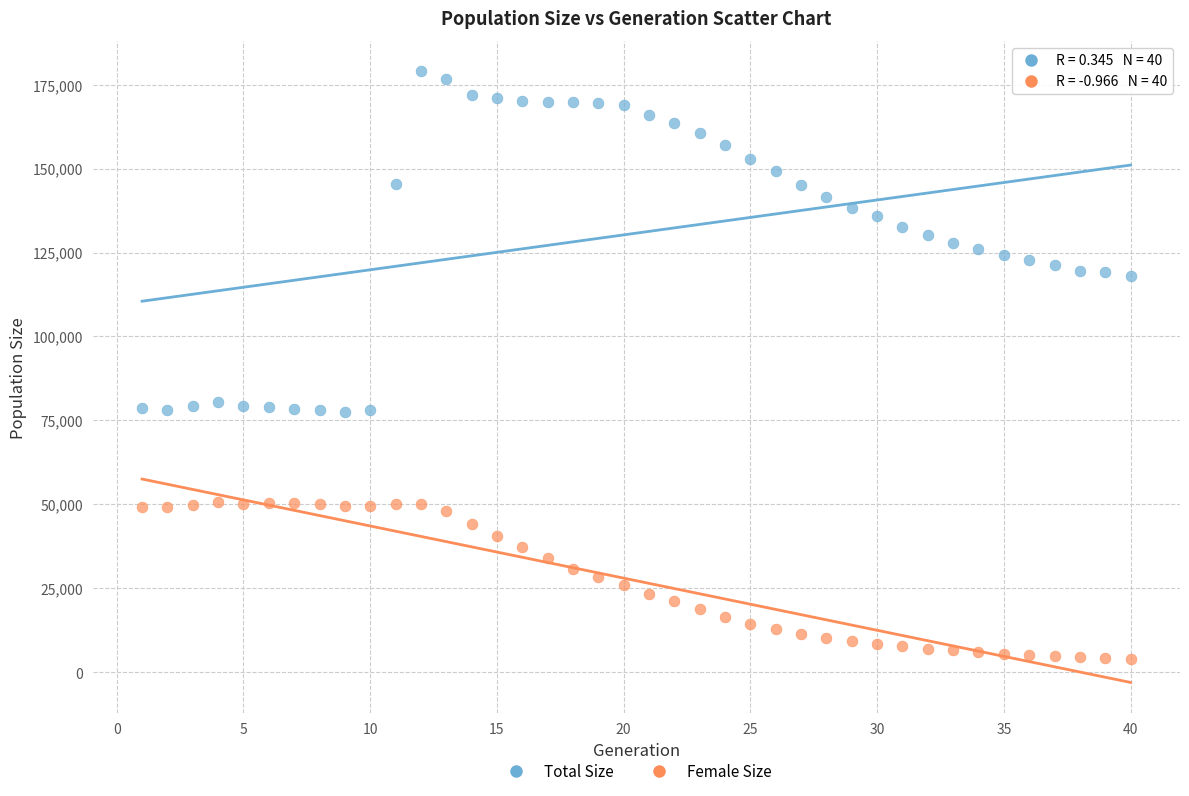

Which series contains the lowest Y value?

Female Size